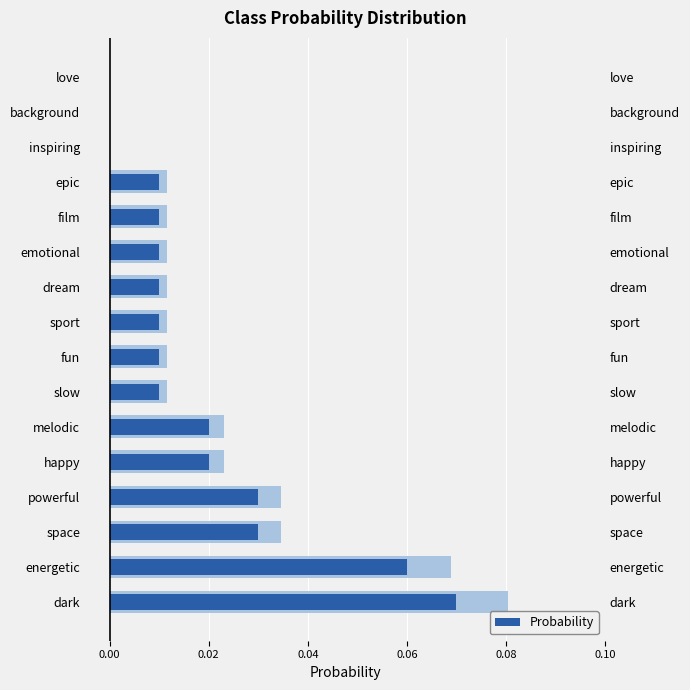

Count the values in the range 0 to 1.

16